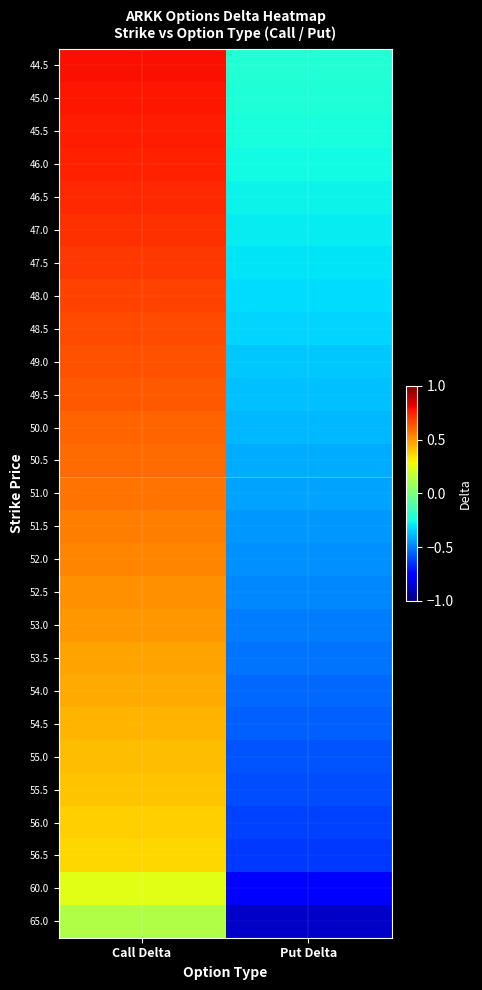

Reading left to right, transcribe all the data shown in this chart.

44.5: Call Delta=0.8	Put Delta=-0.2
45.0: Call Delta=0.8	Put Delta=-0.2
45.5: Call Delta=0.8	Put Delta=-0.2
46.0: Call Delta=0.7	Put Delta=-0.3
46.5: Call Delta=0.7	Put Delta=-0.3
47.0: Call Delta=0.7	Put Delta=-0.3
47.5: Call Delta=0.7	Put Delta=-0.3
48.0: Call Delta=0.7	Put Delta=-0.3
48.5: Call Delta=0.7	Put Delta=-0.3
49.0: Call Delta=0.6	Put Delta=-0.4
49.5: Call Delta=0.6	Put Delta=-0.4
50.0: Call Delta=0.6	Put Delta=-0.4
50.5: Call Delta=0.6	Put Delta=-0.4
51.0: Call Delta=0.6	Put Delta=-0.4
51.5: Call Delta=0.6	Put Delta=-0.4
52.0: Call Delta=0.5	Put Delta=-0.5
52.5: Call Delta=0.5	Put Delta=-0.5
53.0: Call Delta=0.5	Put Delta=-0.5
53.5: Call Delta=0.5	Put Delta=-0.5
54.0: Call Delta=0.5	Put Delta=-0.5
54.5: Call Delta=0.4	Put Delta=-0.6
55.0: Call Delta=0.4	Put Delta=-0.6
55.5: Call Delta=0.4	Put Delta=-0.6
56.0: Call Delta=0.4	Put Delta=-0.6
56.5: Call Delta=0.4	Put Delta=-0.6
60.0: Call Delta=0.2	Put Delta=-0.8
65.0: Call Delta=0.1	Put Delta=-0.9